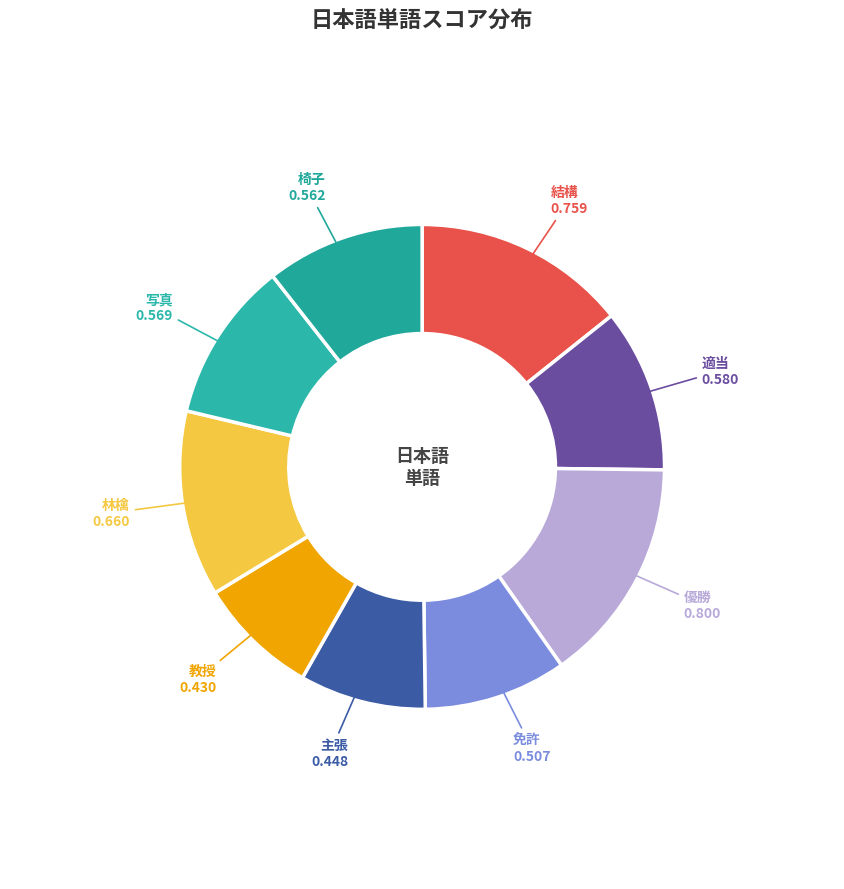

Count the number of slices in the pie.

9